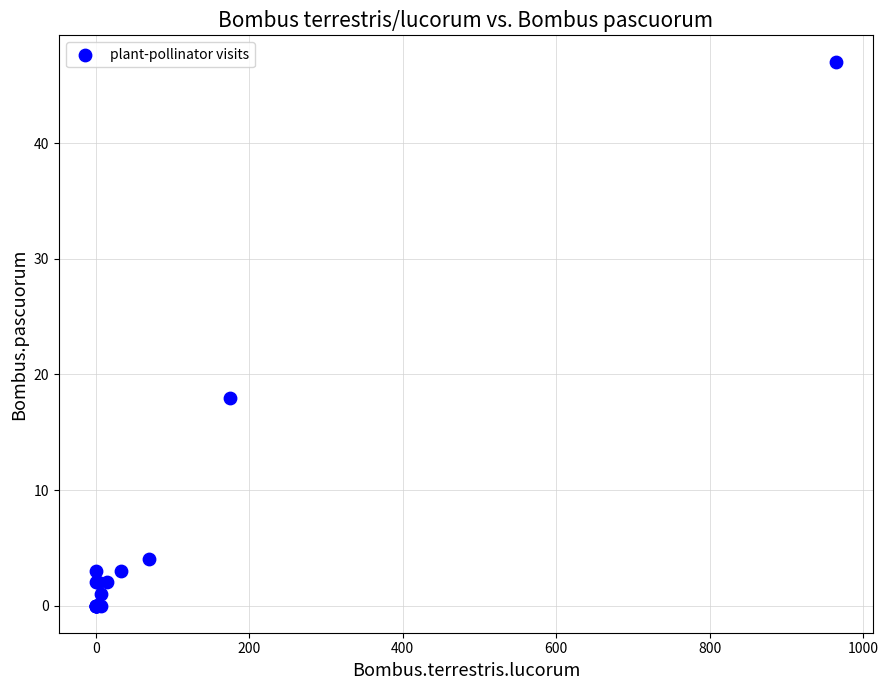

What Y value in the scatter plot is closest to 23?

18